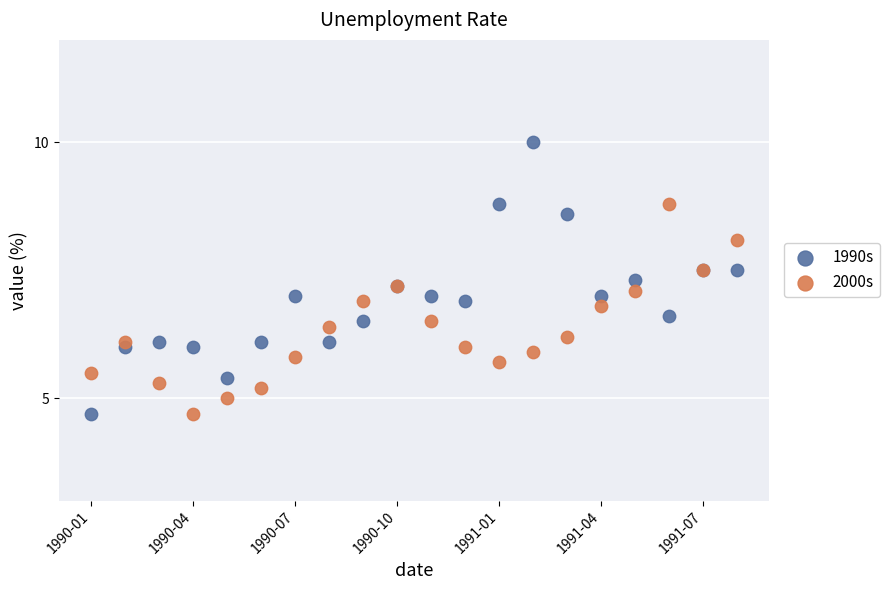

Which series has the widest spread of Y values?

1990s